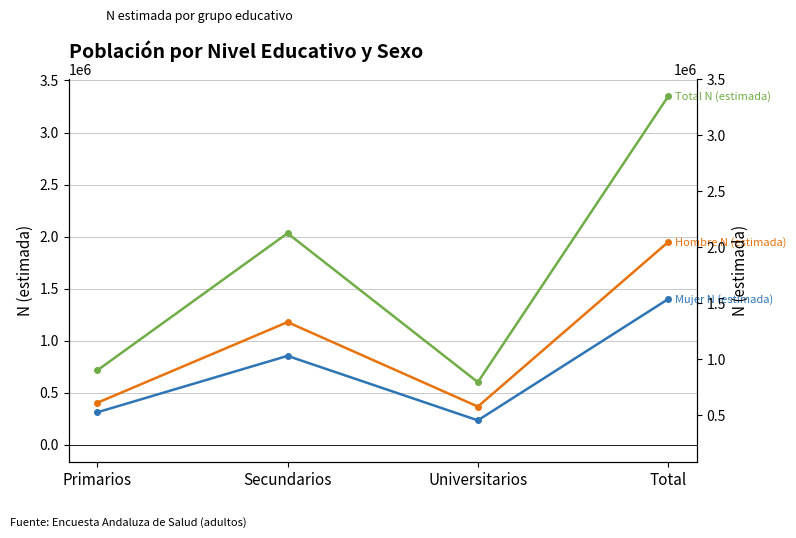

Reading right to left, extract all data points from this chart.

Hombre N (estimada): 1947662	366646	1178261	402756
Mujer N (estimada): 1399722	234392	853785	311545
Total N (estimada): 3347384	601037	2032045	714301